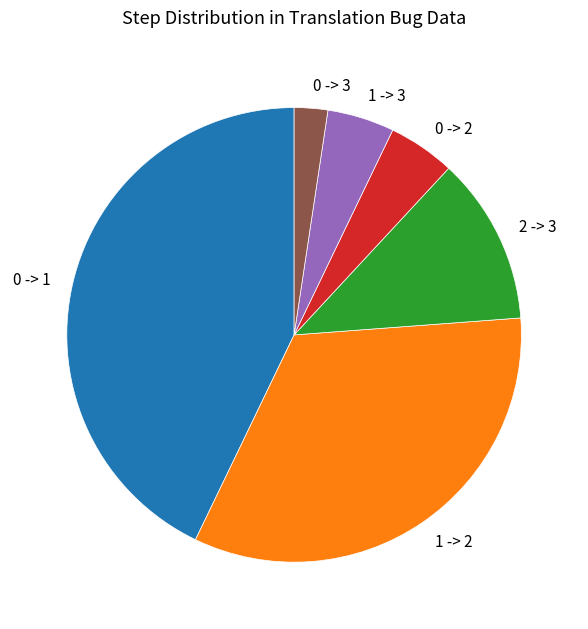

Is there a majority slice in this chart?

No